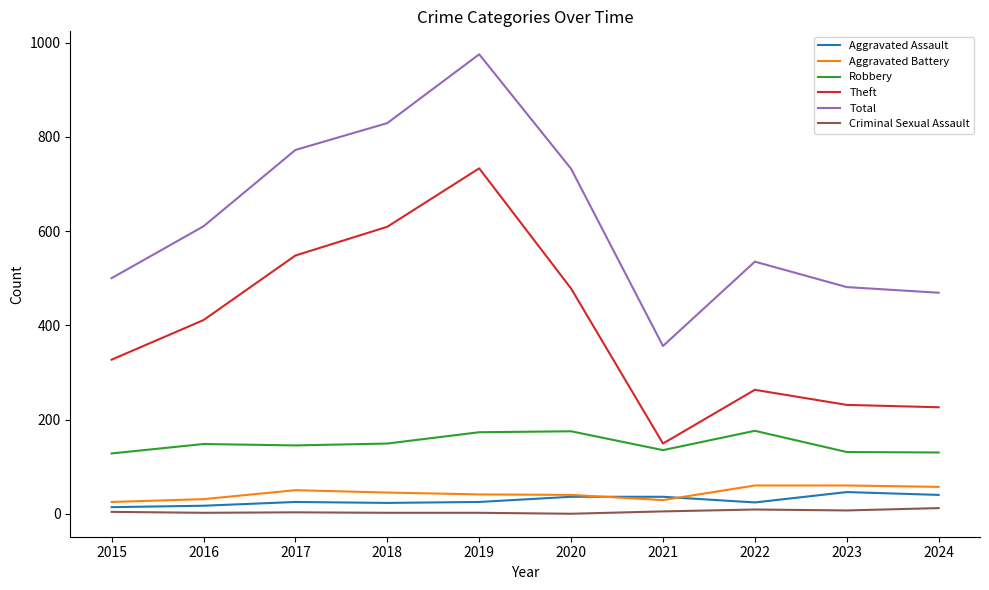

Does the chart have visible grid lines?

No